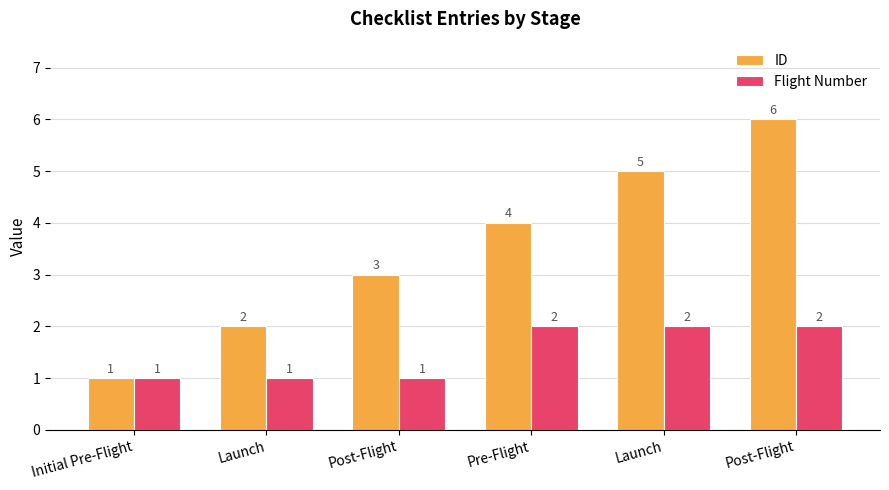

What are all the series names shown in the legend?

ID, Flight Number